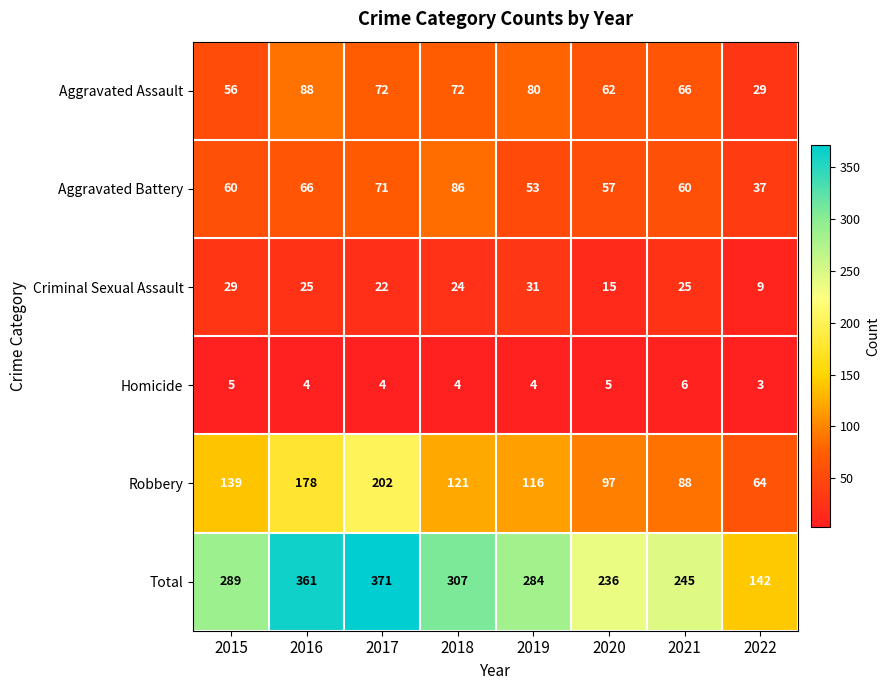

What is the total value across all series at 2017?

742